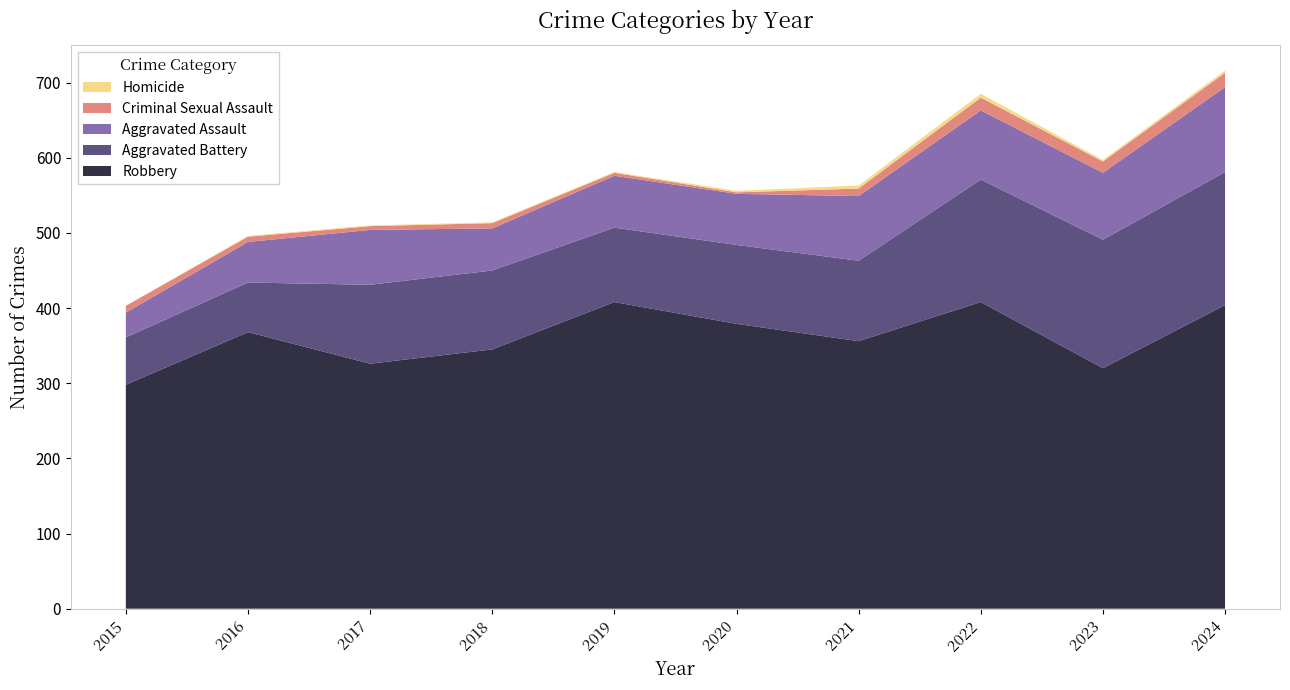

Reading left to right, list all the values displayed in this chart.

Aggravated Assault: 33	54	73	56	69	68	86	92	89	113
Aggravated Battery: 63	66	105	105	99	105	107	163	171	177
Criminal Sexual Assault: 9	7	5	7	4	2	10	17	15	19
Homicide: 0	1	1	1	1	2	4	5	2	3
Robbery: 298	368	326	345	408	379	356	408	320	404